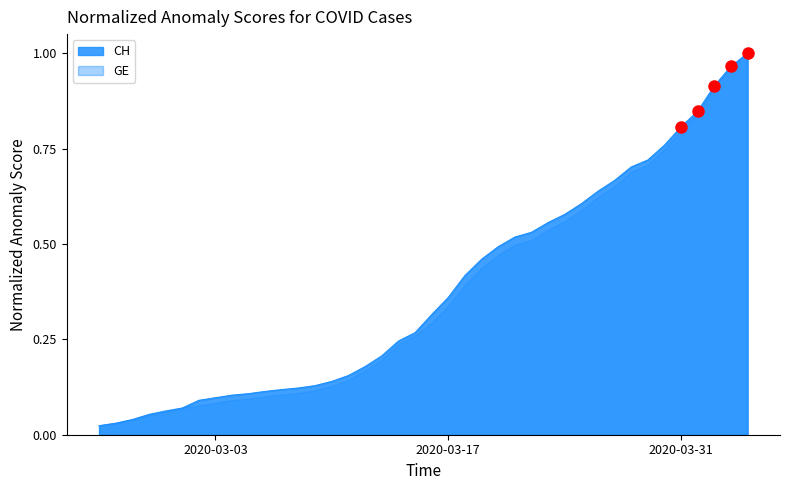

The chart shows a value of 1.0 at 2020-03-24. True or false?

False